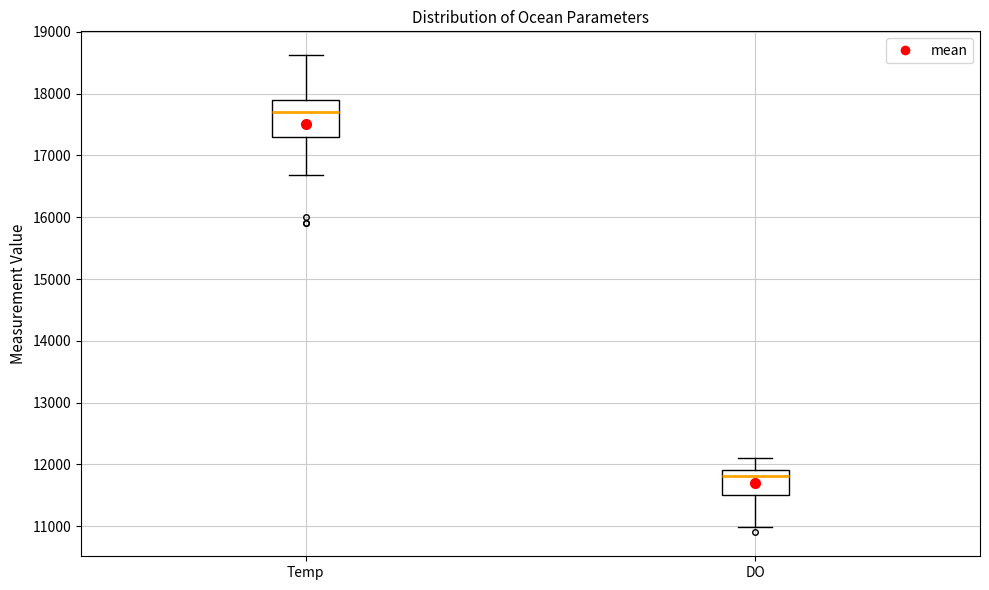

Where does the median line of the box for DO sit on the y-axis? The values are not printed on the chart, so give them approximately, as read against the axis.

11800